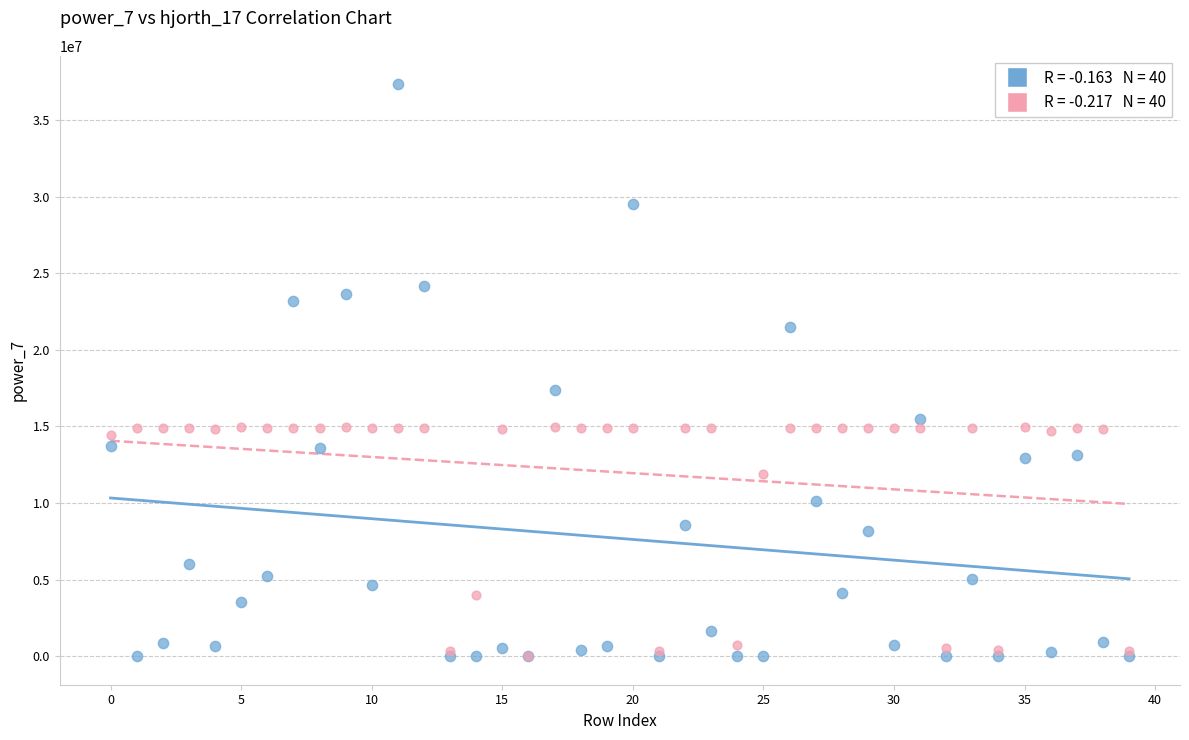

Across all series, what Y value is closest to 18665272?

17346962.7